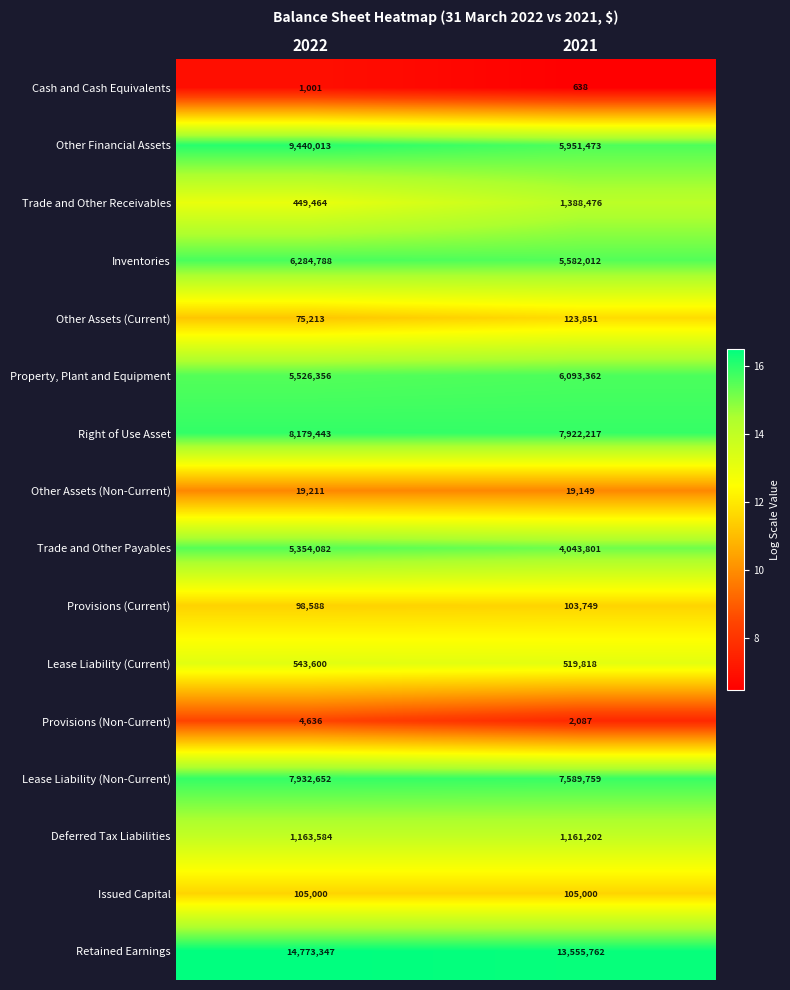

What is the average value of the Right of Use Asset series?

8050830